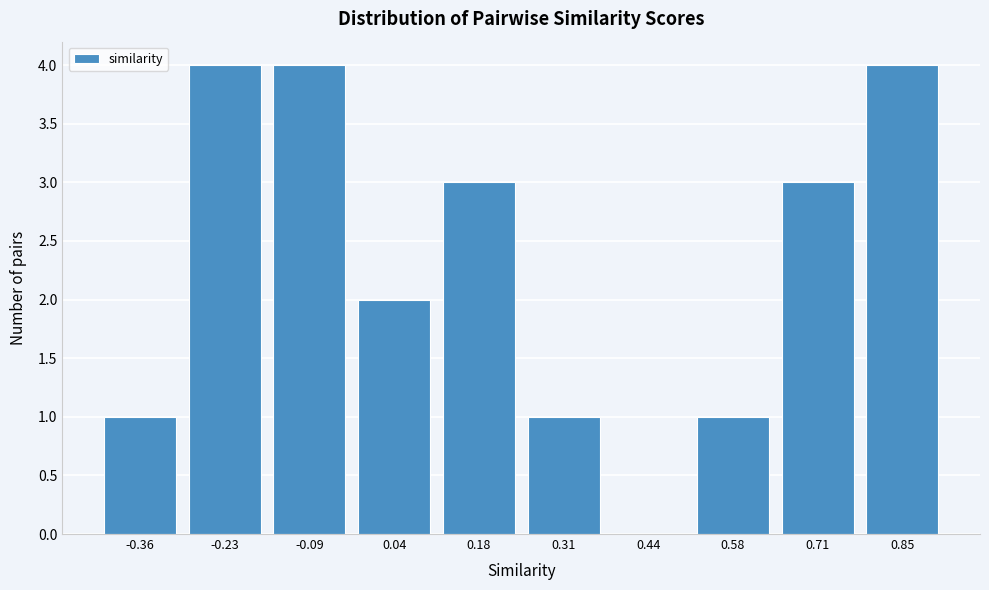

Reading left to right, extract all data points from this chart.

-0.36=1	-0.23=4	-0.09=4	0.04=2	0.18=3	0.31=1	0.44=0	0.58=1	0.71=3	0.85=4